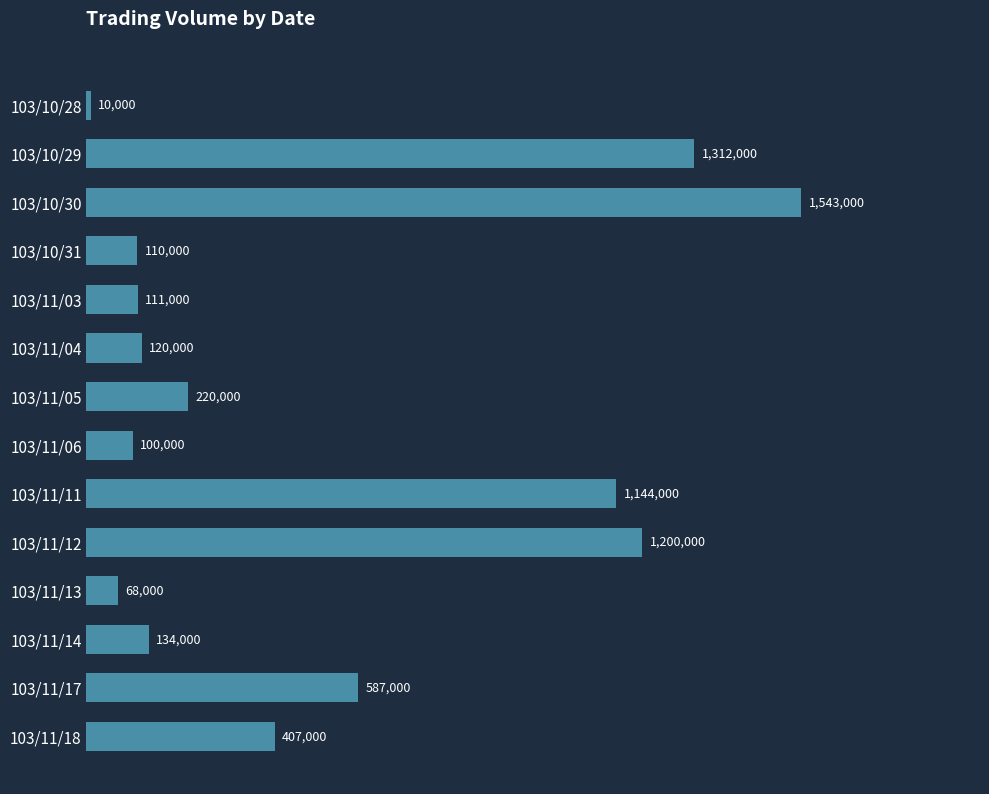

What is the change in value from 103/11/04 to 103/11/18?

+287000